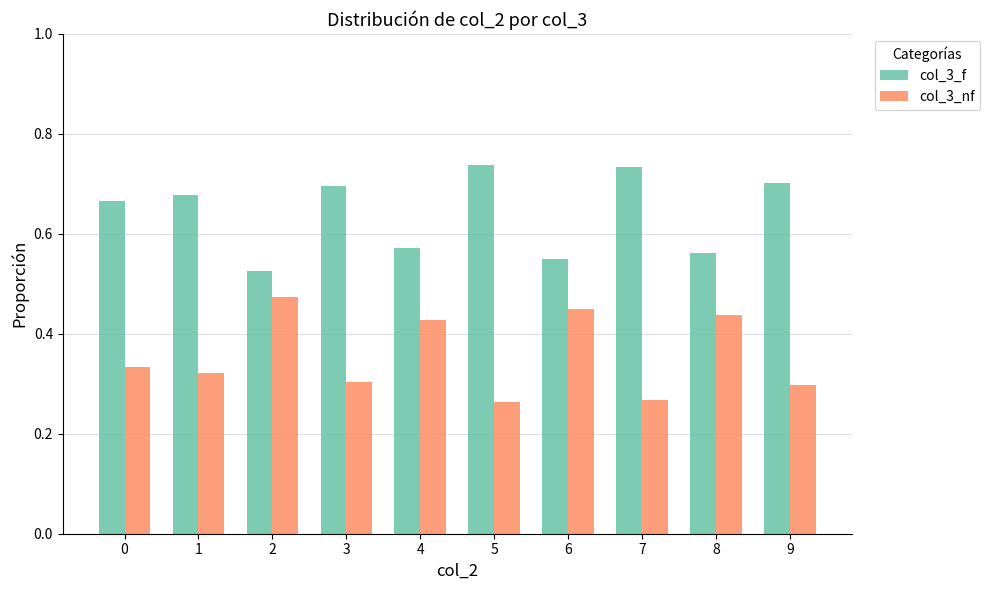

List the series in order of their overall mean, highest first.

col_3_f, col_3_nf